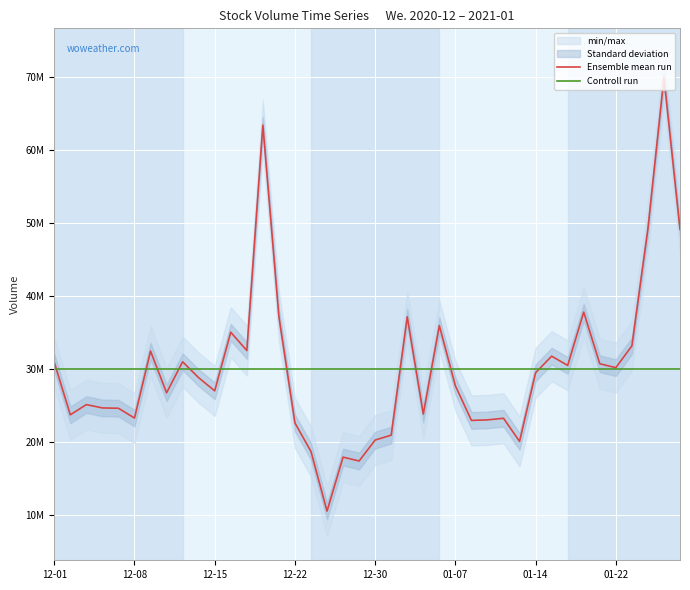

List the labels in order of value, largest first.

2021-01-27, 2020-12-18, 2021-01-26, 2021-01-28, 2021-01-20, 2020-12-21, 2021-01-04, 2021-01-06, 2020-12-16, 2021-01-25, 2020-12-17, 2020-12-09, 2021-01-15, 2020-12-11, 2020-12-01, 2021-01-21, 2021-01-19, 2021-01-22, 2021-01-14, 2020-12-14, 2021-01-07, 2020-12-15, 2020-12-10, 2020-12-03, 2020-12-04, 2020-12-07, 2021-01-05, 2020-12-02, 2020-12-08, 2021-01-12, 2021-01-11, 2021-01-08, 2020-12-22, 2020-12-31, 2020-12-30, 2021-01-13, 2020-12-23, 2020-12-28, 2020-12-29, 2020-12-24